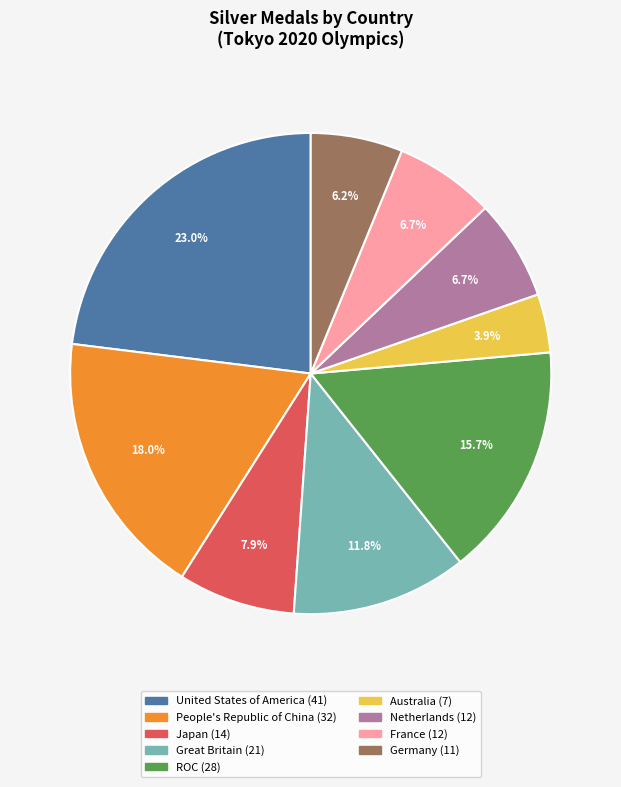

To the nearest percent, what portion does United States of America represent?

23%